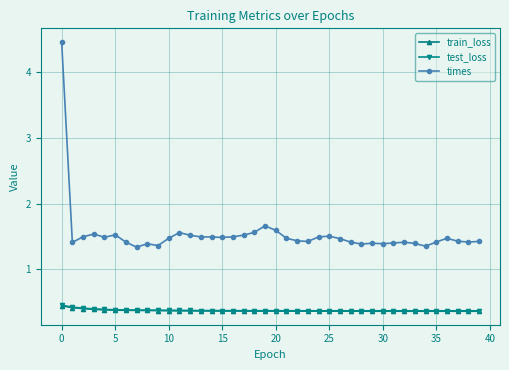

Which series has the widest spread of values?

times